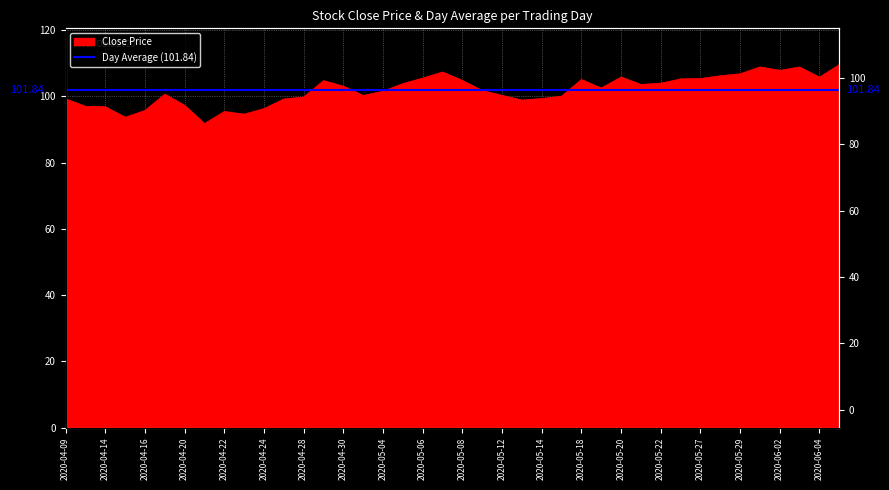

Rank the categories by value from lowest to highest.

2020-04-21, 2020-04-15, 2020-04-23, 2020-04-22, 2020-04-16, 2020-04-24, 2020-04-14, 2020-04-13, 2020-04-20, 2020-05-13, 2020-04-27, 2020-04-09, 2020-05-14, 2020-04-28, 2020-05-15, 2020-05-01, 2020-05-12, 2020-04-17, 2020-05-04, 2020-05-11, 2020-05-19, 2020-04-30, 2020-05-21, 2020-05-05, 2020-05-22, 2020-04-29, 2020-05-08, 2020-05-18, 2020-05-26, 2020-05-27, 2020-05-06, 2020-06-04, 2020-05-20, 2020-05-28, 2020-05-29, 2020-05-07, 2020-06-02, 2020-06-03, 2020-06-01, 2020-06-05